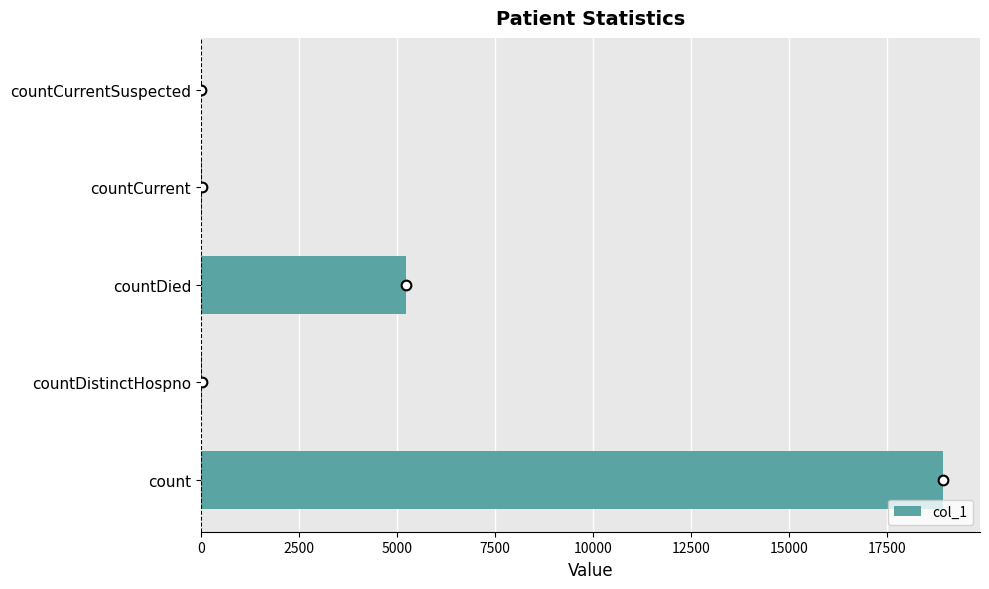

Which label corresponds to the largest value in the chart?

count